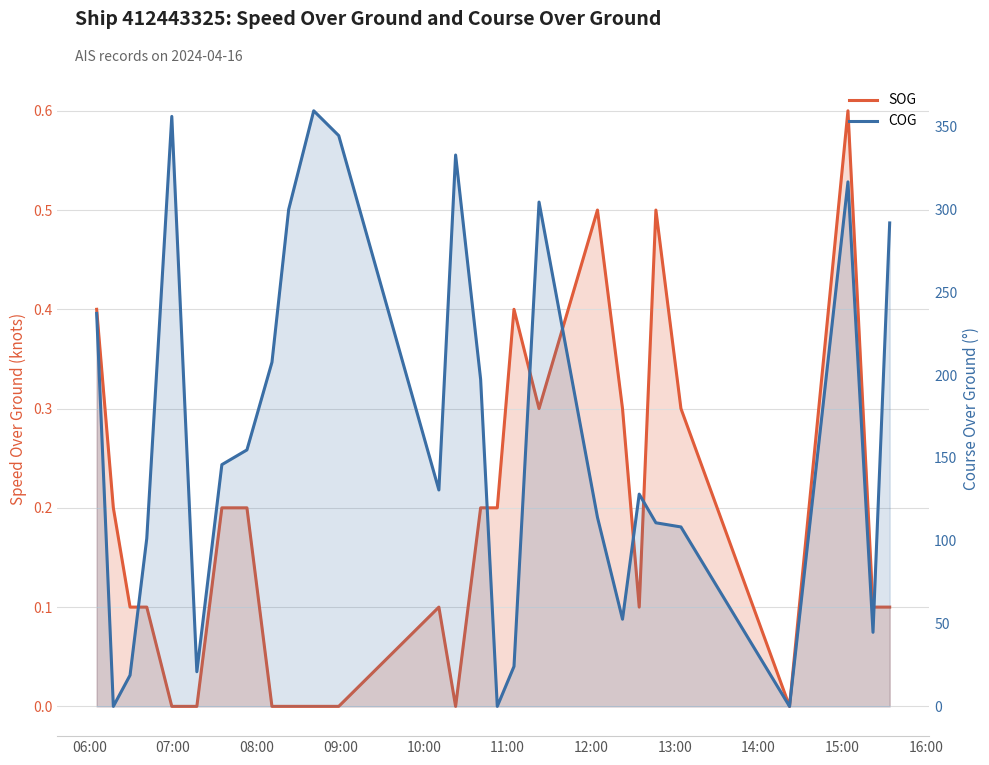

True or false: SOG and COG intersect in this chart.

True